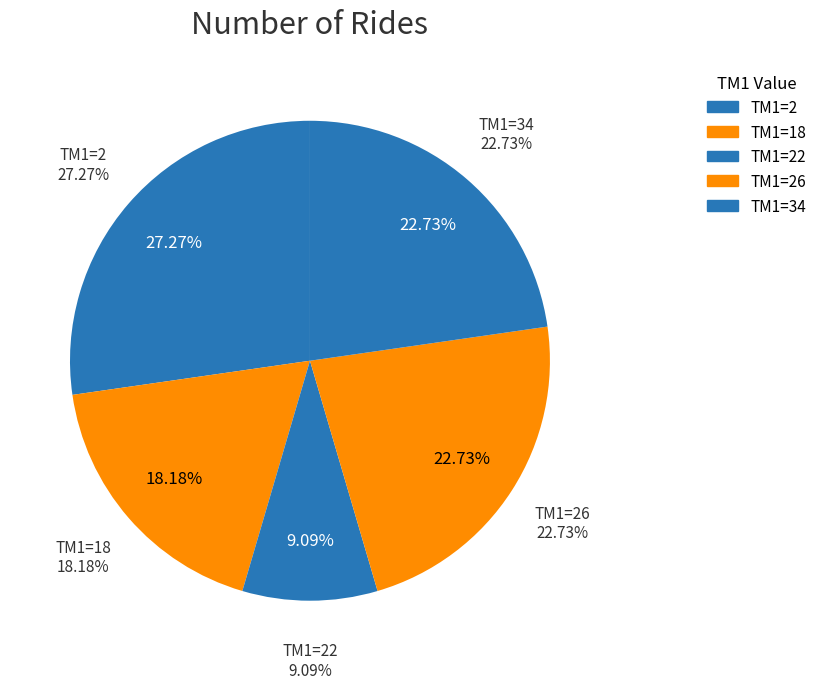

What is the largest slice in the pie chart?

2